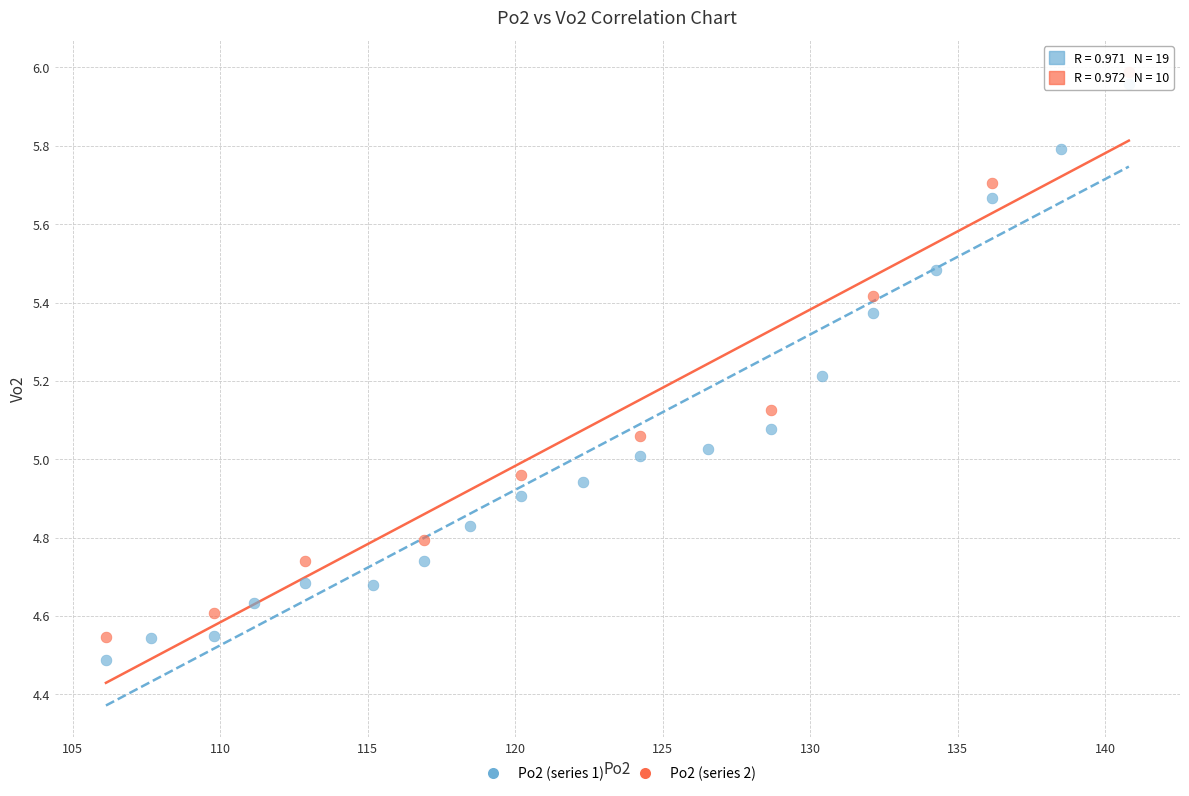

What are all the series names shown in the legend?

Po2 (series 1), Po2 (series 2)